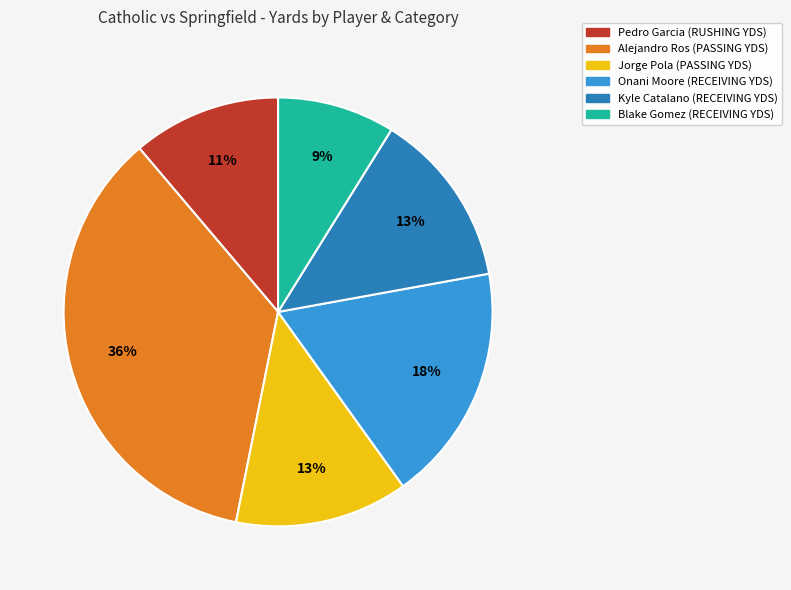

To the nearest percent, what is the difference between the Pedro Garcia (RUSHING YDS) and Blake Gomez (RECEIVING YDS) slice percentages?

2%